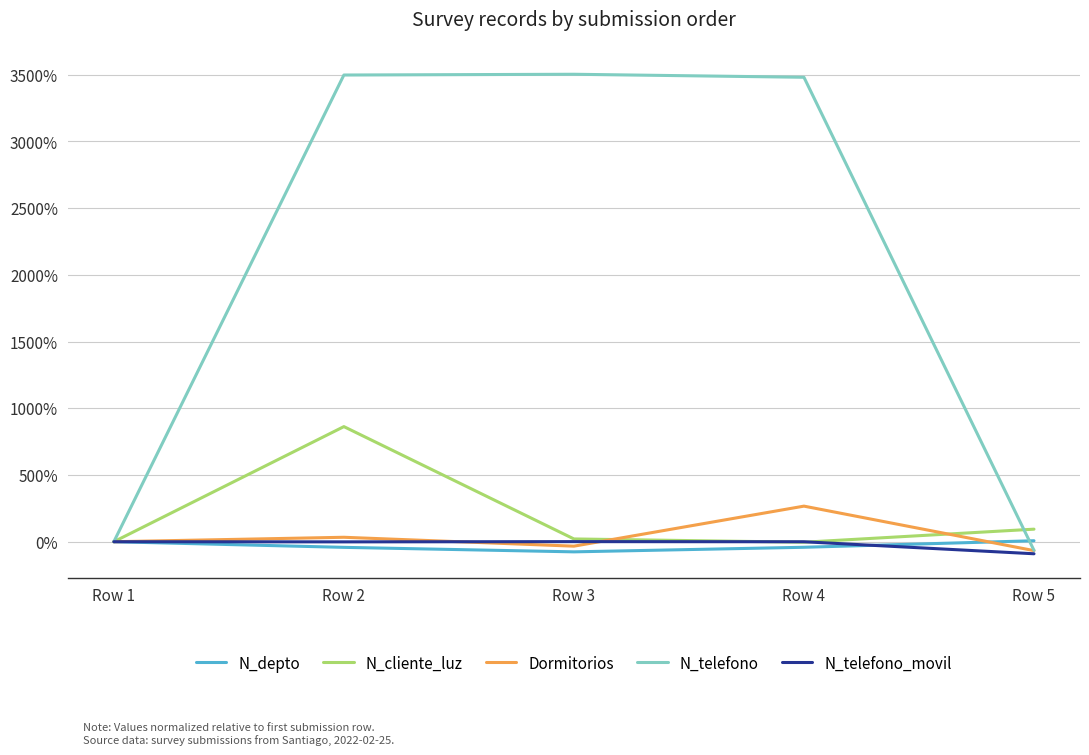

After their last crossing, which series has the higher values: N_telefono or N_depto?

N_depto